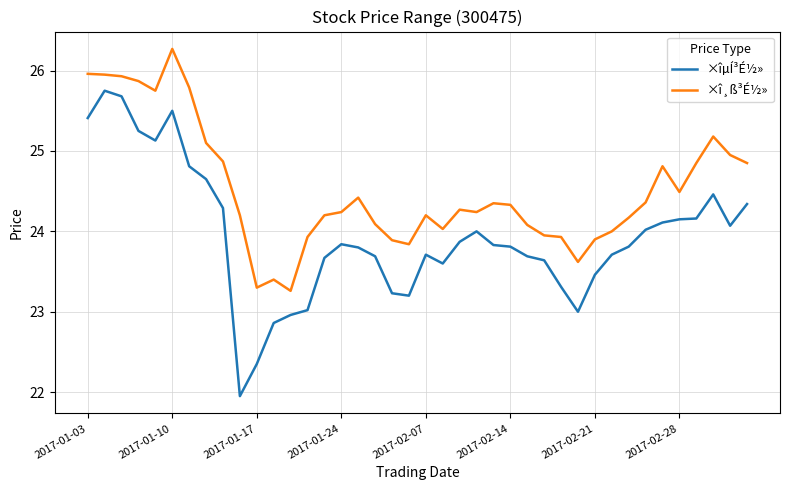

How many lines are shown in the chart?

2